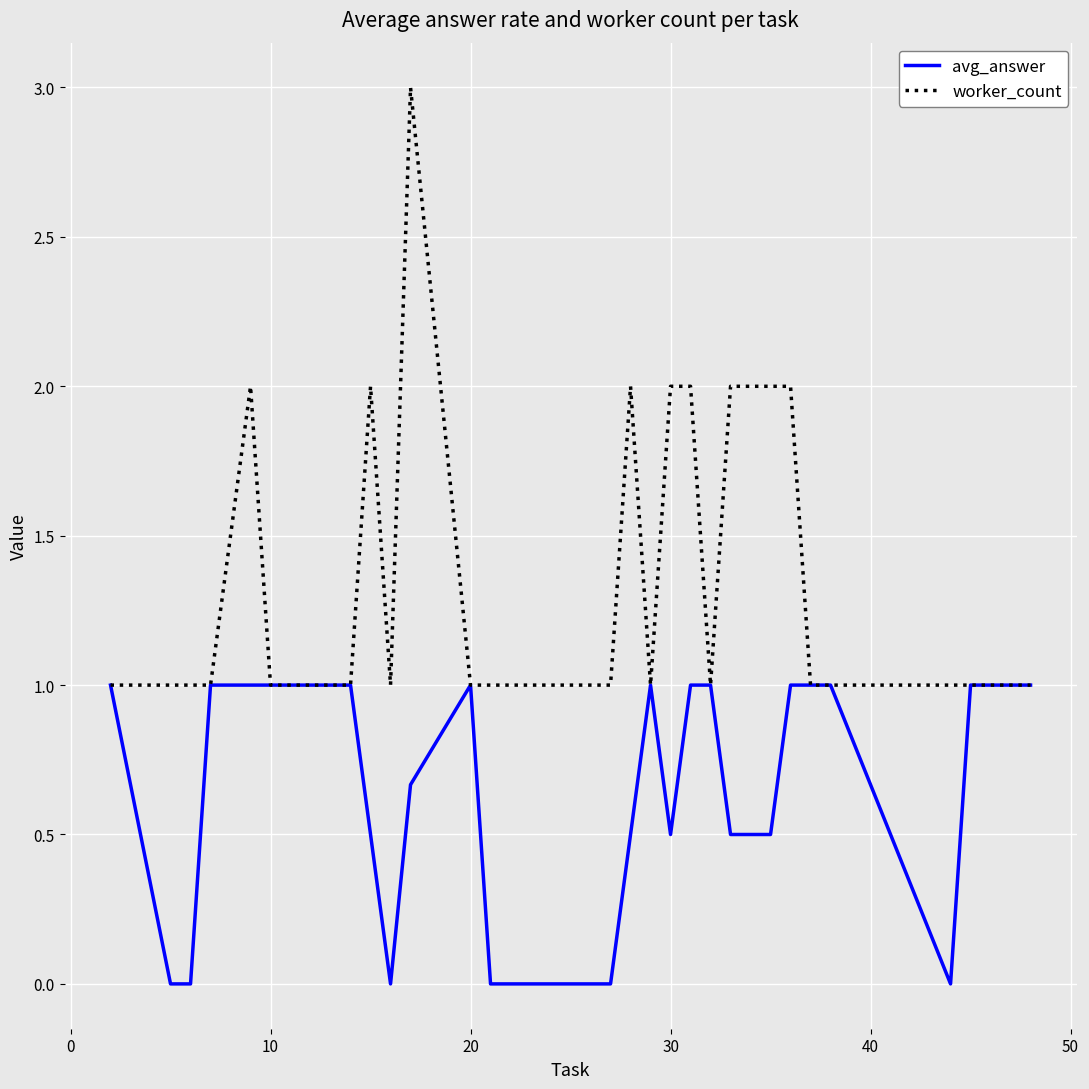

Rank the series by their average value, from lowest to highest.

avg_answer, worker_count